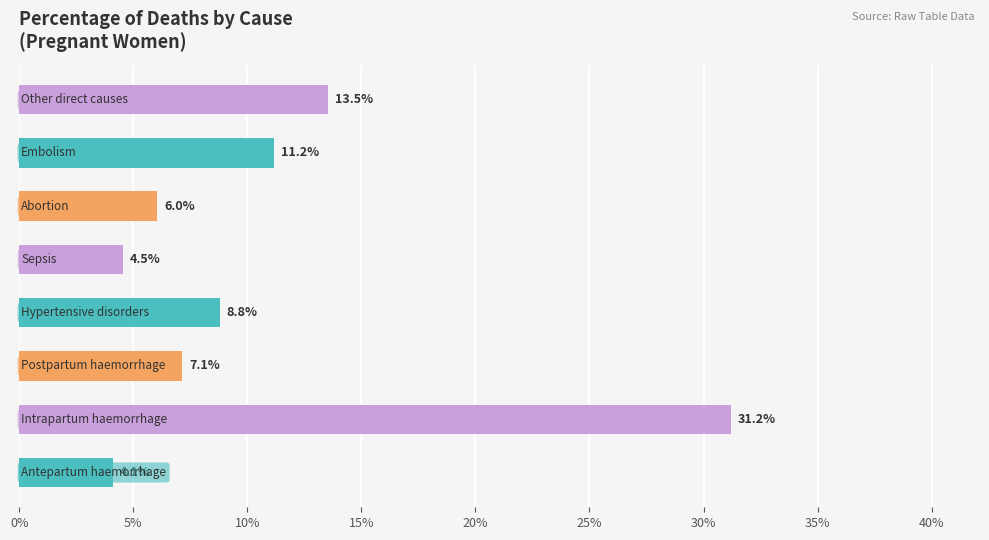

Is it true that the value at 30% is 0.1?

False